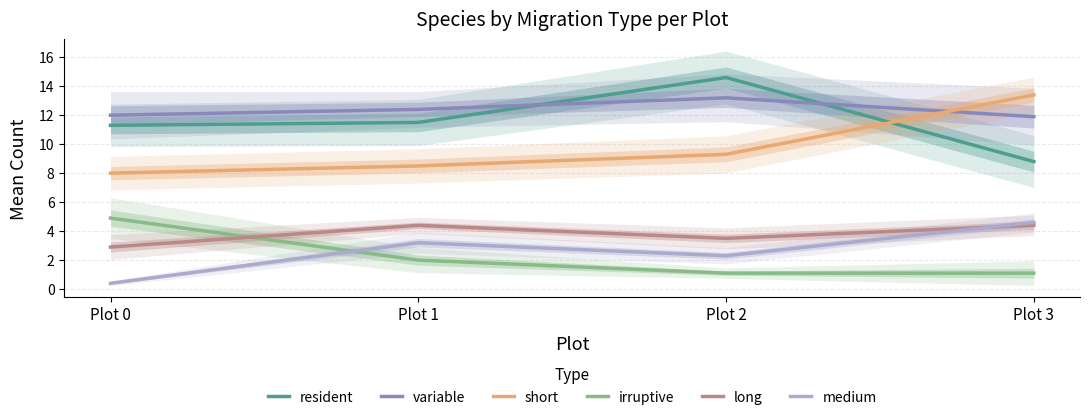

How many series are shown in this chart?

6